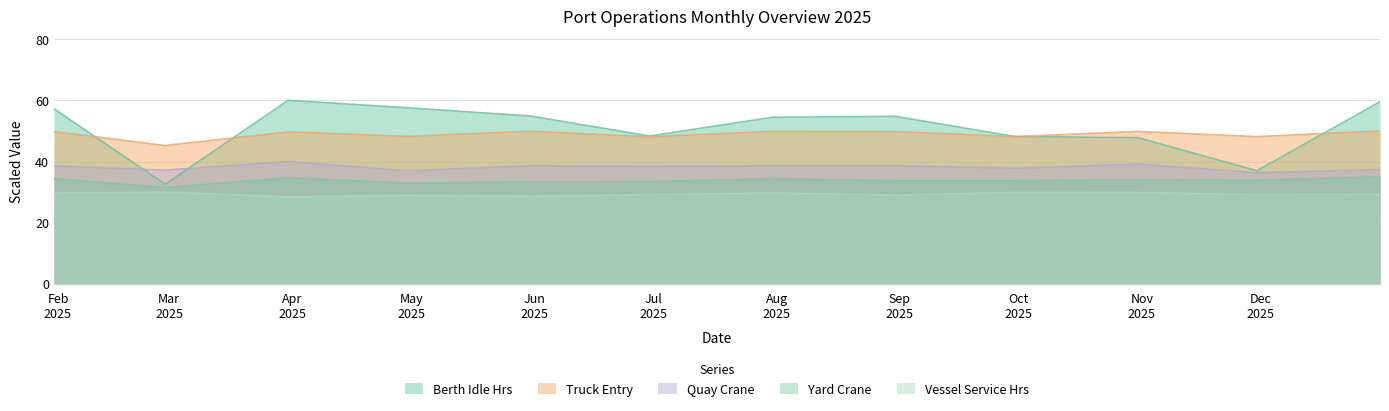

Does the chart have visible grid lines?

Yes